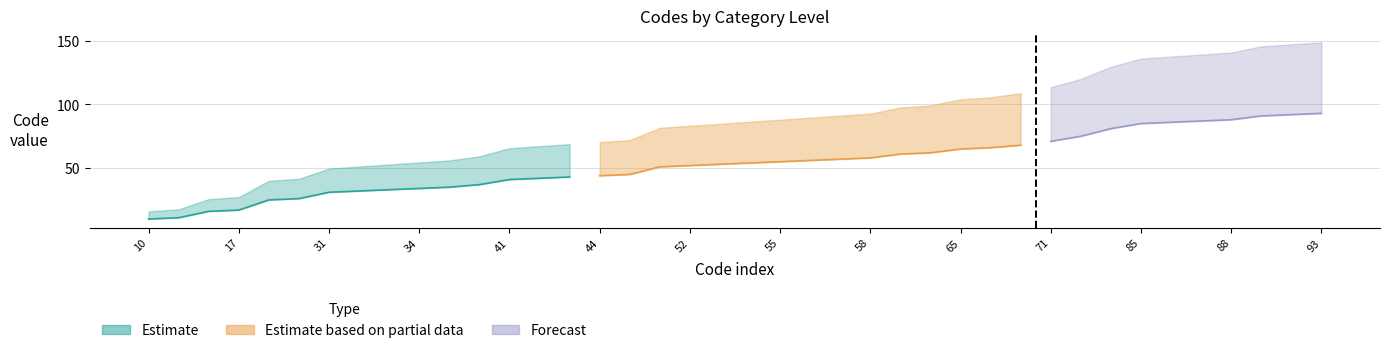

What is the sum of the Estimate_partial_upper values at 11 and 37?

107